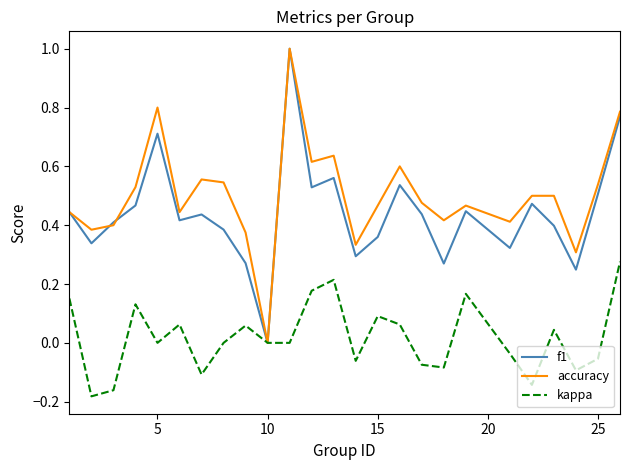

What is the maximum value shown in the chart?

1.0